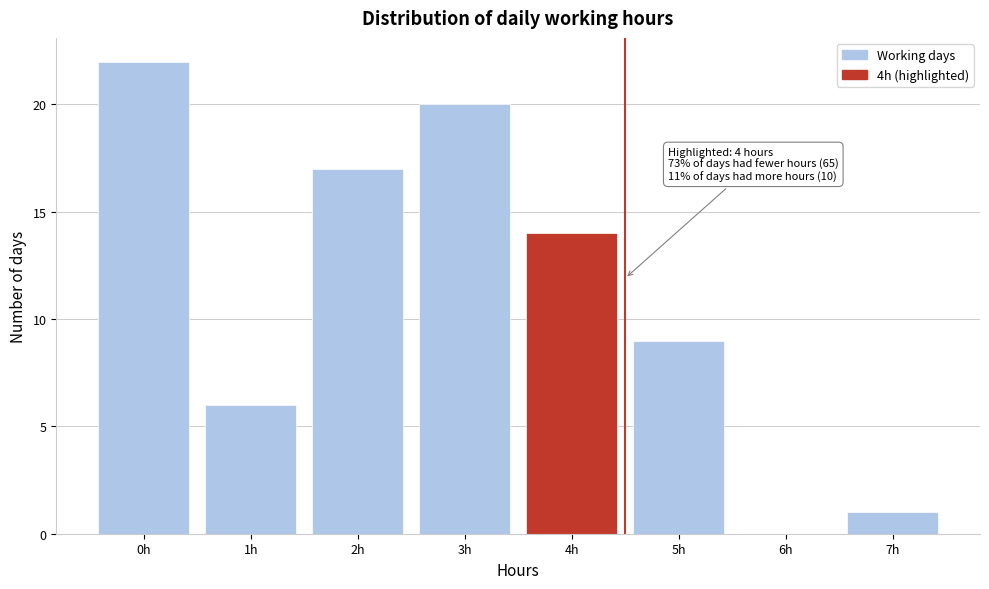

Reading right to left, list all the values displayed in this chart.

7h=1	6h=0	5h=9	4h=14	3h=20	2h=17	1h=6	0h=22